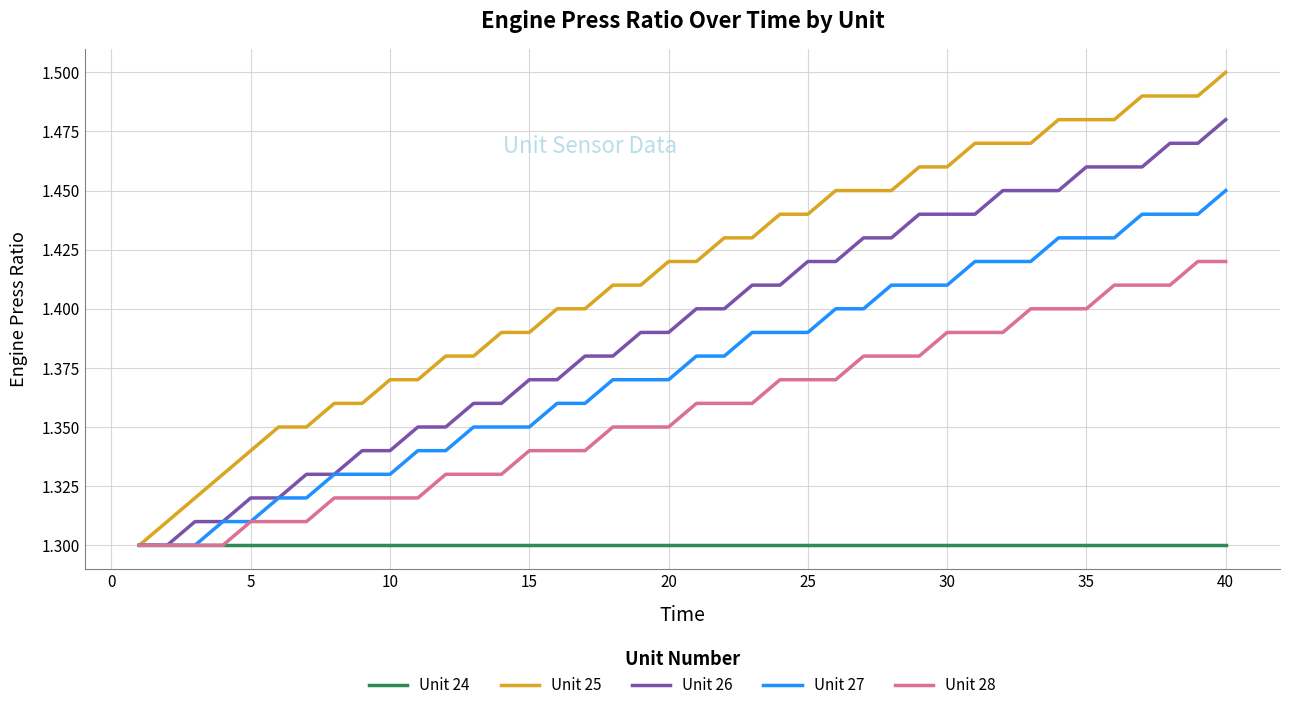

Which series has the largest range (max minus min)?

Unit 25